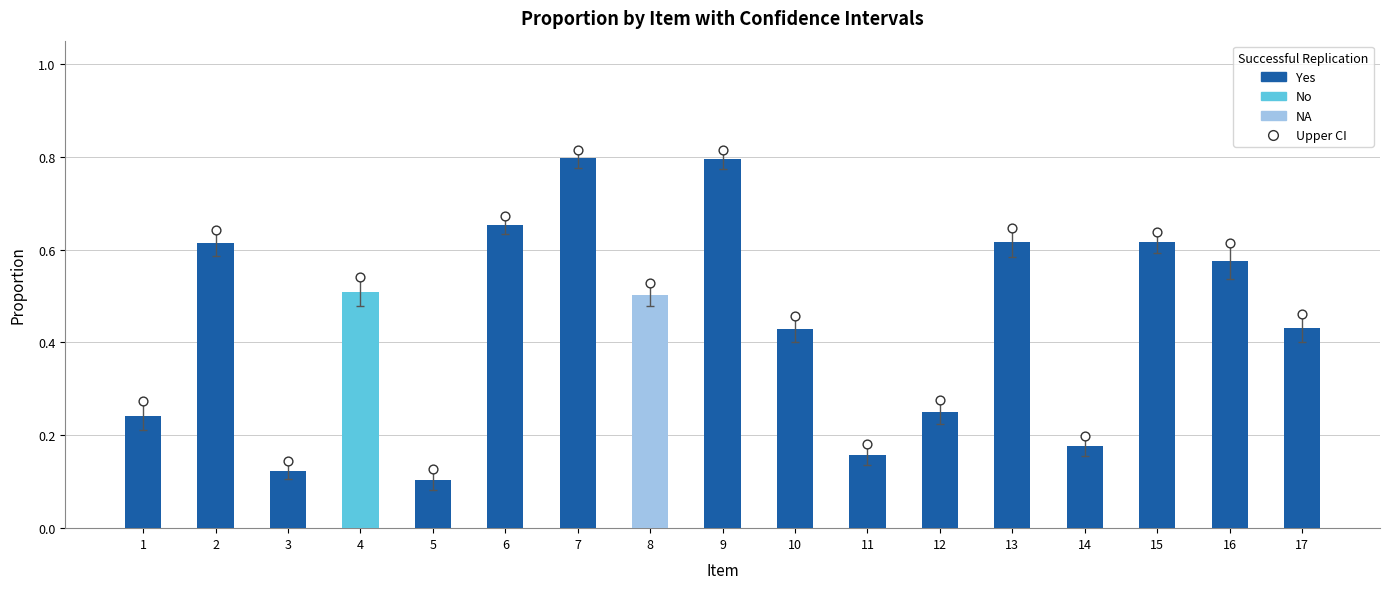

Which has a higher value, 4 or 9?

9